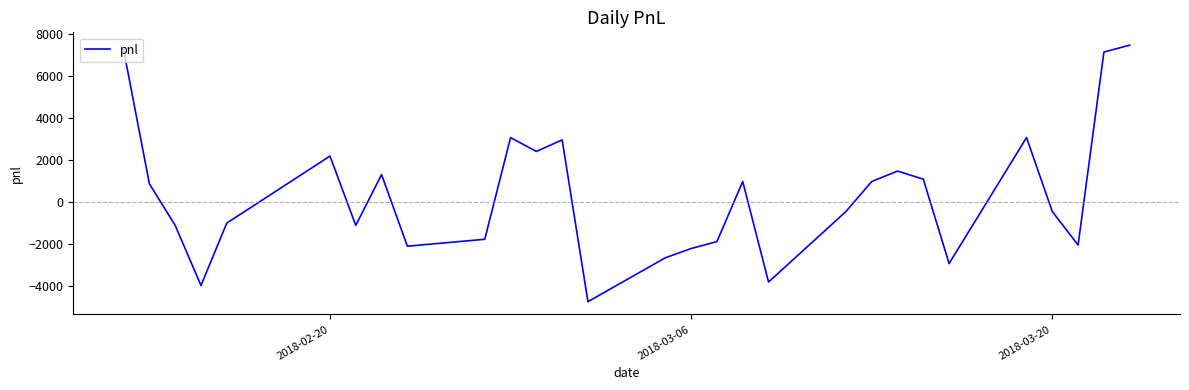

What is the minimum value shown in the chart?

-4730